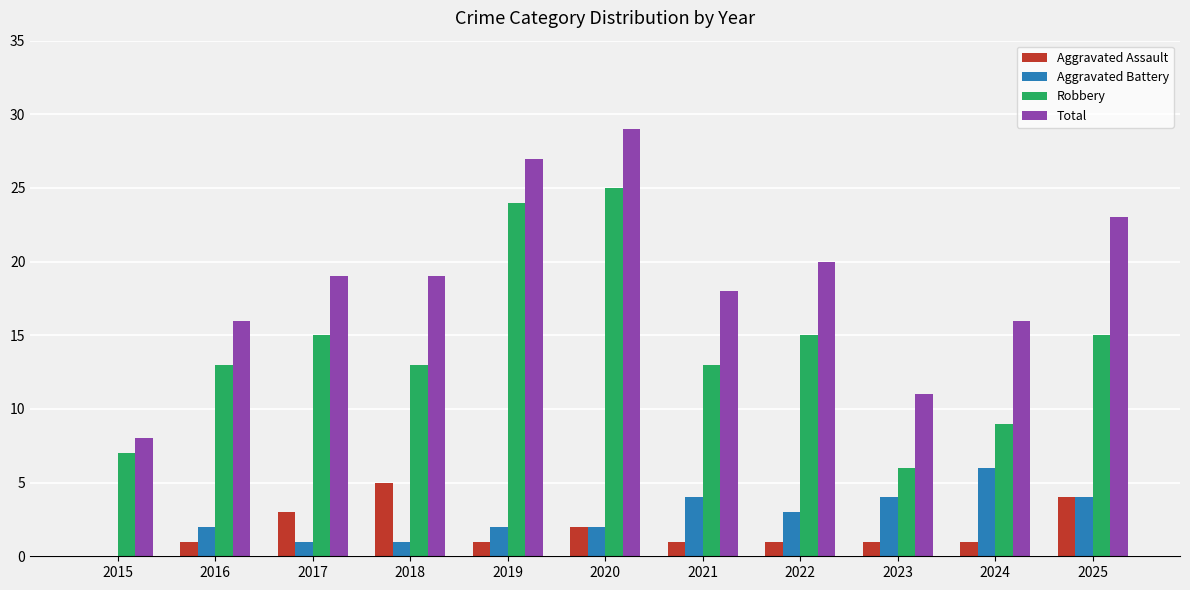

What value does the Total series have at 2023?

11